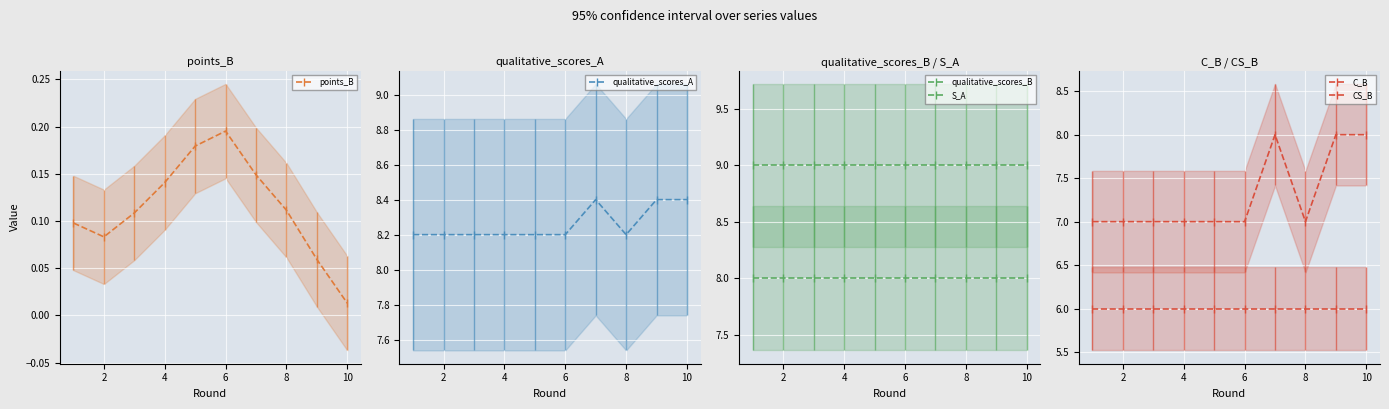

True or false: C_B and qualitative_scores_B cross at least once.

False